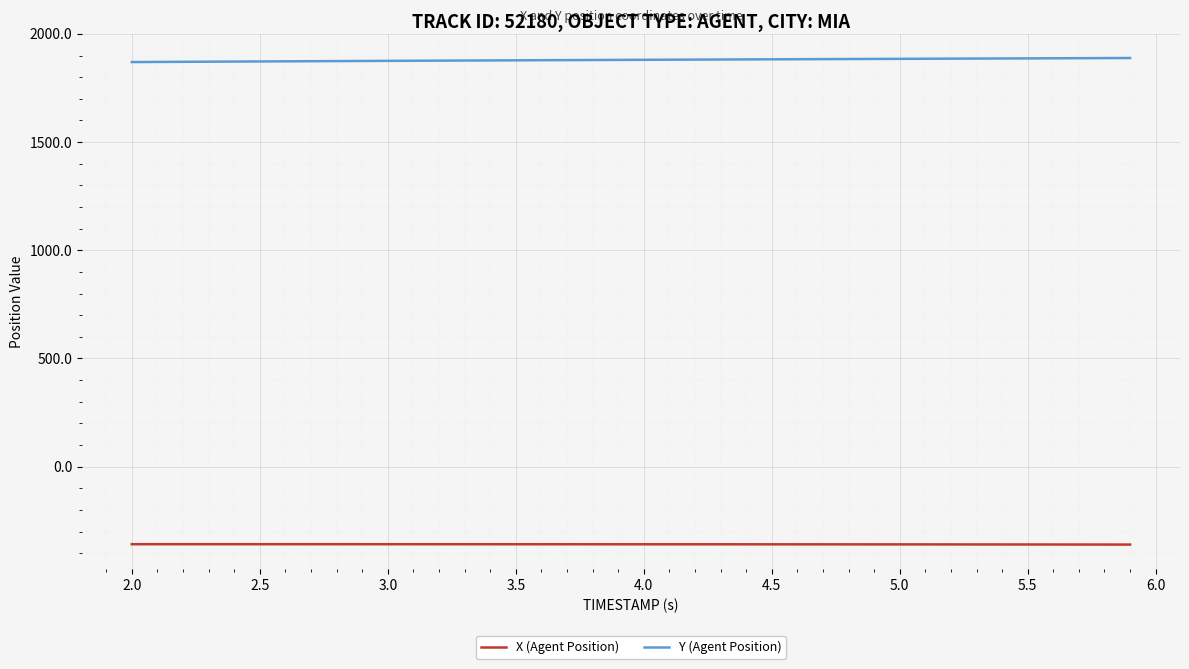

What is the greatest value displayed?

1888.6